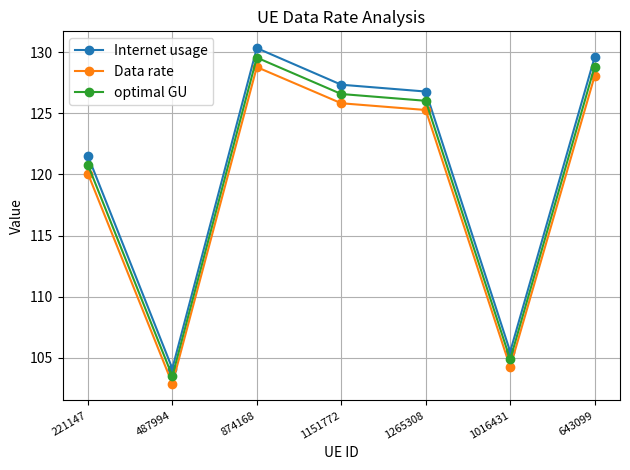

Which label corresponds to the smallest value in the chart?

487994